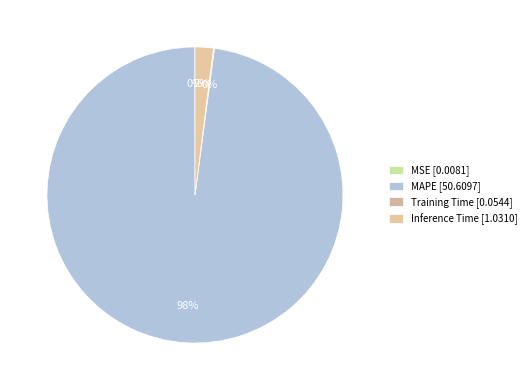

How many slices are in this pie chart?

4